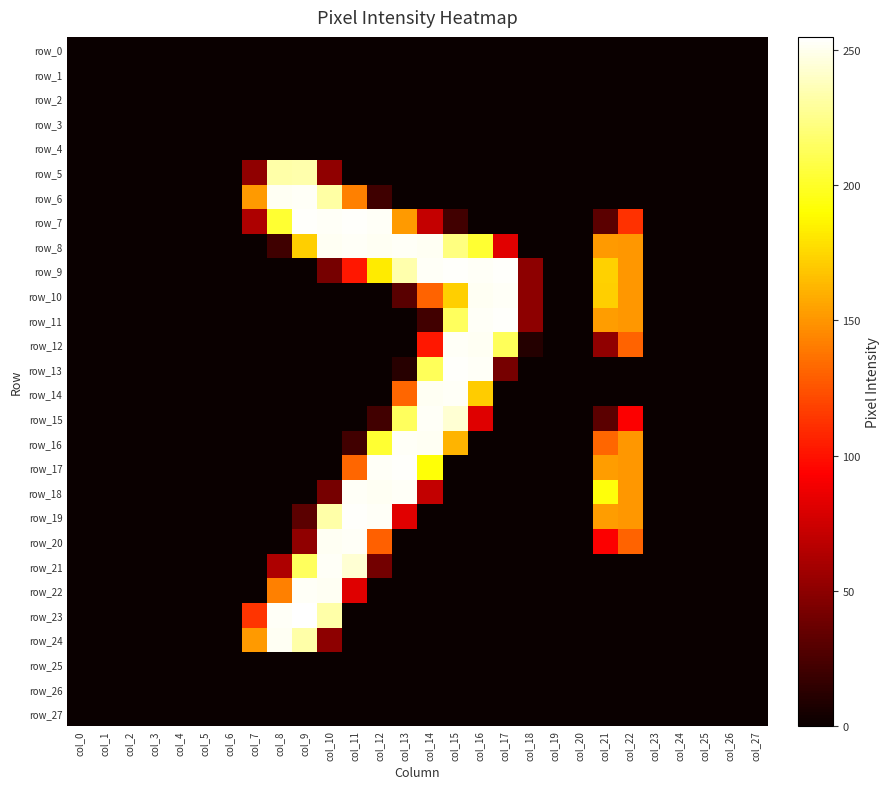

Reading right to left, transcribe all the data shown in this chart.

row_0: 0	0	0	0	0	0	0	0	0	0	0	0	0	0	0	0	0	0	0	0	0	0	0	0	0	0	0	0
row_1: 0	0	0	0	0	0	0	0	0	0	0	0	0	0	0	0	0	0	0	0	0	0	0	0	0	0	0	0
row_2: 0	0	0	0	0	0	0	0	0	0	0	0	0	0	0	0	0	0	0	0	0	0	0	0	0	0	0	0
row_3: 0	0	0	0	0	0	0	0	0	0	0	0	0	0	0	0	0	0	0	0	0	0	0	0	0	0	0	0
row_4: 0	0	0	0	0	0	0	0	0	0	0	0	0	0	0	0	0	0	0	0	0	0	0	0	0	0	0	0
row_5: 0	0	0	0	0	0	0	0	0	0	0	0	0	0	0	0	0	51	234	233	51	0	0	0	0	0	0	0
row_6: 0	0	0	0	0	0	0	0	0	0	0	0	0	0	0	20	142	232	253	252	152	0	0	0	0	0	0	0
row_7: 0	0	0	0	0	112	31	0	0	0	0	0	21	71	152	253	254	253	254	203	62	0	0	0	0	0	0	0
row_8: 0	0	0	0	0	151	152	0	0	0	82	203	223	252	253	252	253	252	172	20	0	0	0	0	0	0	0	0
row_9: 0	0	0	0	0	151	173	0	0	50	254	253	254	253	234	183	102	41	0	0	0	0	0	0	0	0	0	0
row_10: 0	0	0	0	0	151	172	0	0	50	253	252	172	131	30	0	0	0	0	0	0	0	0	0	0	0	0	0
row_11: 0	0	0	0	0	151	153	0	0	50	254	253	214	21	0	0	0	0	0	0	0	0	0	0	0	0	0	0
row_12: 0	0	0	0	0	131	51	0	0	10	213	252	253	102	0	0	0	0	0	0	0	0	0	0	0	0	0	0
row_13: 0	0	0	0	0	0	0	0	0	0	41	253	254	213	11	0	0	0	0	0	0	0	0	0	0	0	0	0
row_14: 0	0	0	0	0	0	0	0	0	0	0	171	253	252	132	0	0	0	0	0	0	0	0	0	0	0	0	0
row_15: 0	0	0	0	0	92	31	0	0	0	0	81	244	253	214	21	0	0	0	0	0	0	0	0	0	0	0	0
row_16: 0	0	0	0	0	151	132	0	0	0	0	0	162	252	253	203	21	0	0	0	0	0	0	0	0	0	0	0
row_17: 0	0	0	0	0	151	153	0	0	0	0	0	0	192	254	253	132	0	0	0	0	0	0	0	0	0	0	0
row_18: 0	0	0	0	0	151	193	0	0	0	0	0	0	70	253	252	253	41	0	0	0	0	0	0	0	0	0	0
row_19: 0	0	0	0	0	151	153	0	0	0	0	0	0	0	82	253	254	233	31	0	0	0	0	0	0	0	0	0
row_20: 0	0	0	0	0	131	92	0	0	0	0	0	0	0	0	130	253	252	51	0	0	0	0	0	0	0	0	0
row_21: 0	0	0	0	0	0	0	0	0	0	0	0	0	0	0	40	244	253	214	62	0	0	0	0	0	0	0	0
row_22: 0	0	0	0	0	0	0	0	0	0	0	0	0	0	0	0	81	252	253	142	0	0	0	0	0	0	0	0
row_23: 0	0	0	0	0	0	0	0	0	0	0	0	0	0	0	0	0	233	255	253	113	0	0	0	0	0	0	0
row_24: 0	0	0	0	0	0	0	0	0	0	0	0	0	0	0	0	0	50	233	252	152	0	0	0	0	0	0	0
row_25: 0	0	0	0	0	0	0	0	0	0	0	0	0	0	0	0	0	0	0	0	0	0	0	0	0	0	0	0
row_26: 0	0	0	0	0	0	0	0	0	0	0	0	0	0	0	0	0	0	0	0	0	0	0	0	0	0	0	0
row_27: 0	0	0	0	0	0	0	0	0	0	0	0	0	0	0	0	0	0	0	0	0	0	0	0	0	0	0	0